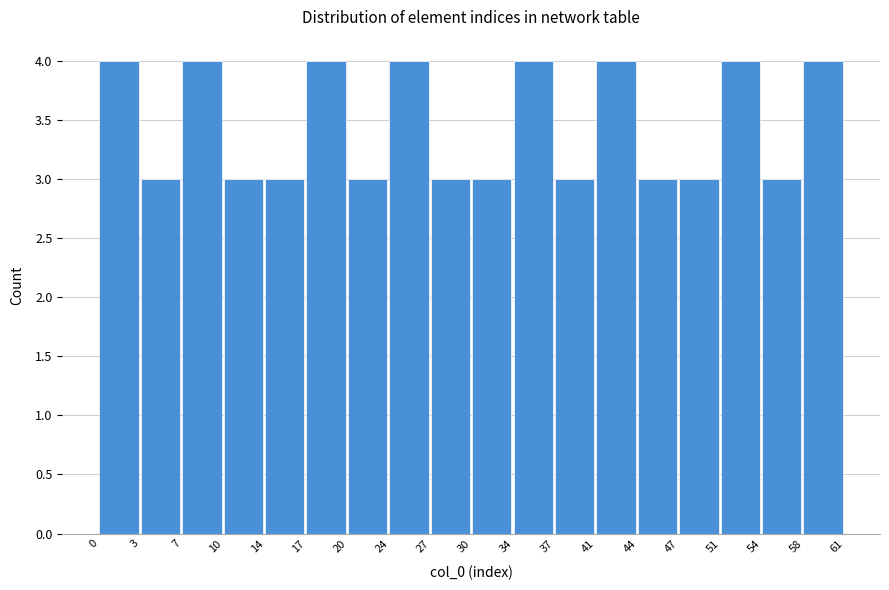

Reading left to right, list every bar in this chart as the range it spans on the x-axis followed by its height. The values are not printed on the chart, so give them approximately, as read against the axis.

0 to 3: 4
3 to 7: 3
7 to 10: 4
10 to 14: 3
14 to 17: 3
17 to 20: 4
20 to 24: 3
24 to 27: 4
27 to 30: 3
30 to 34: 3
34 to 37: 4
37 to 41: 3
41 to 44: 4
44 to 47: 3
47 to 51: 3
51 to 54: 4
54 to 58: 3
58 to 61: 4